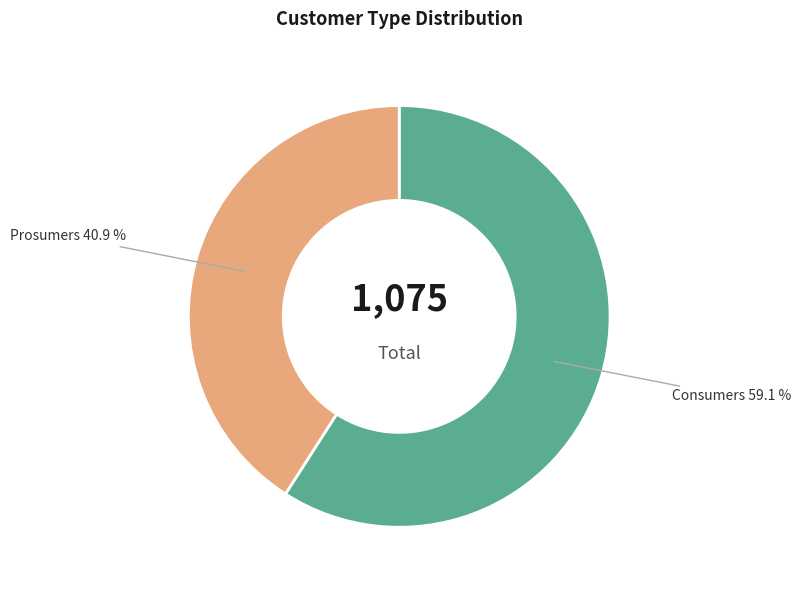

To the nearest percent, what is the difference between the Prosumers and Consumers slice percentages?

18%